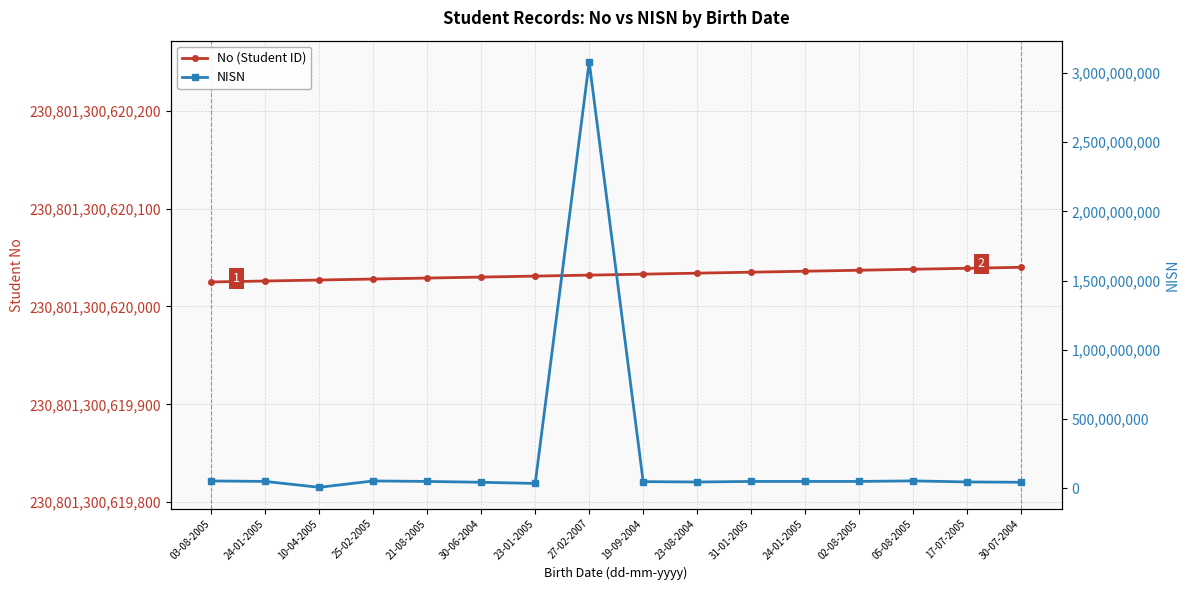

What is the label of the 15th point from the right?

24-01-2005